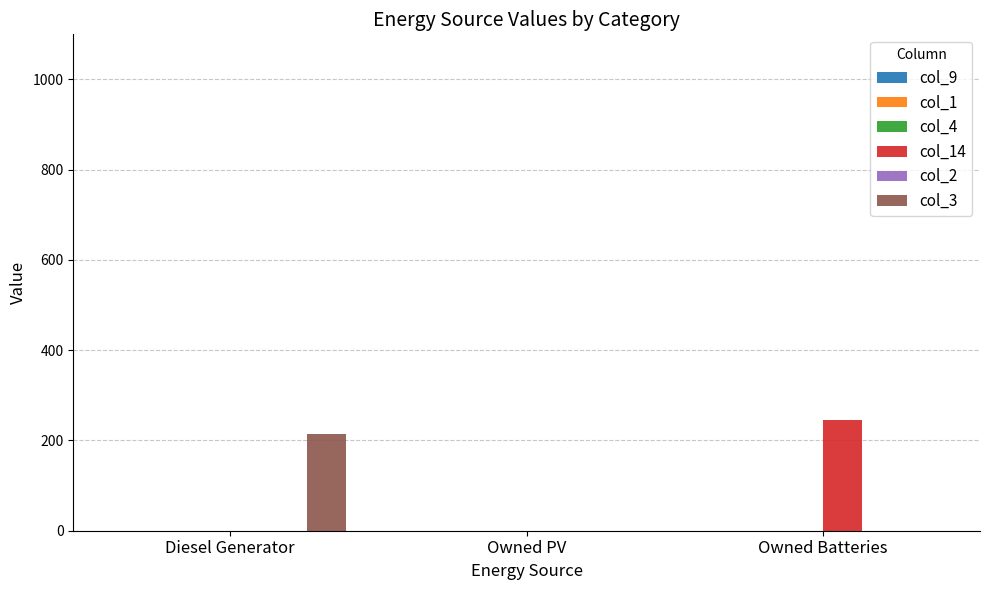

What is the sum of all col_14 values?

245